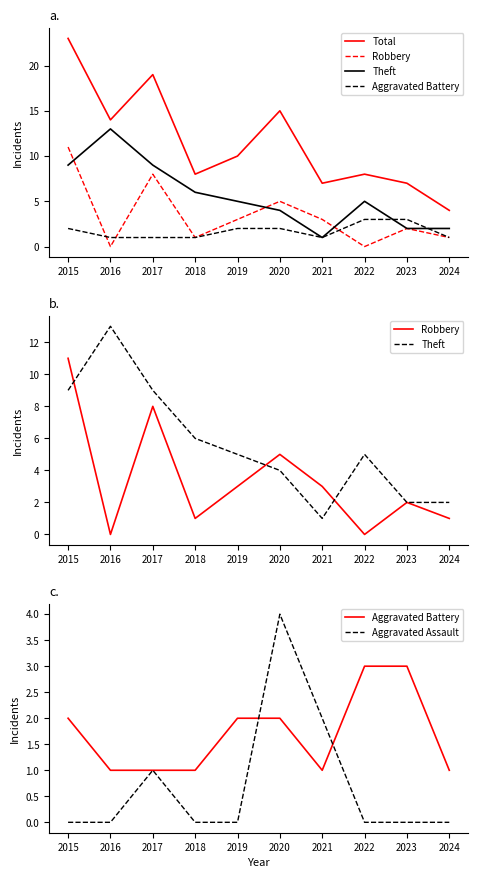

Does the chart display data point markers on the line(s)?

No